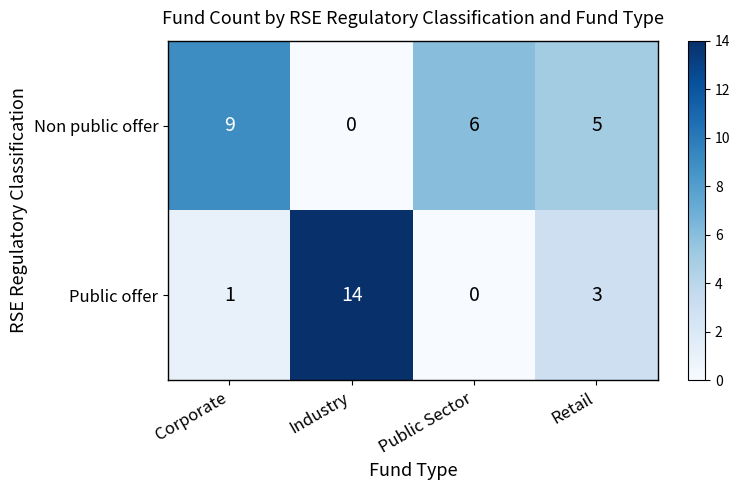

True or false: Non public offer has a value of 6 at Corporate.

False